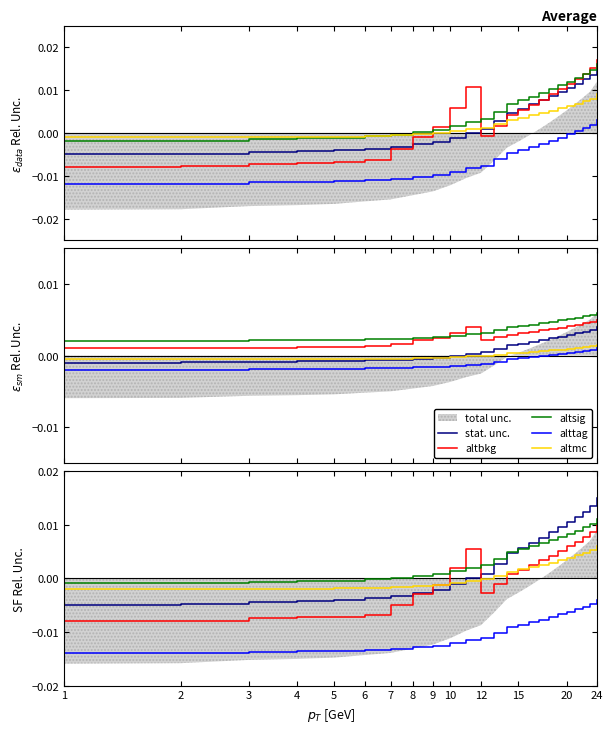

How many interior local valleys does the altbkg series have?

1